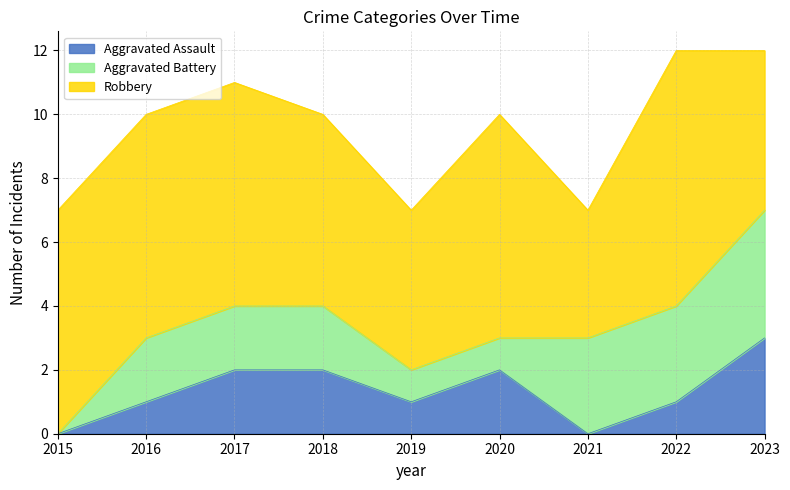

Count the Aggravated Assault values in the range 1 to 2.

6